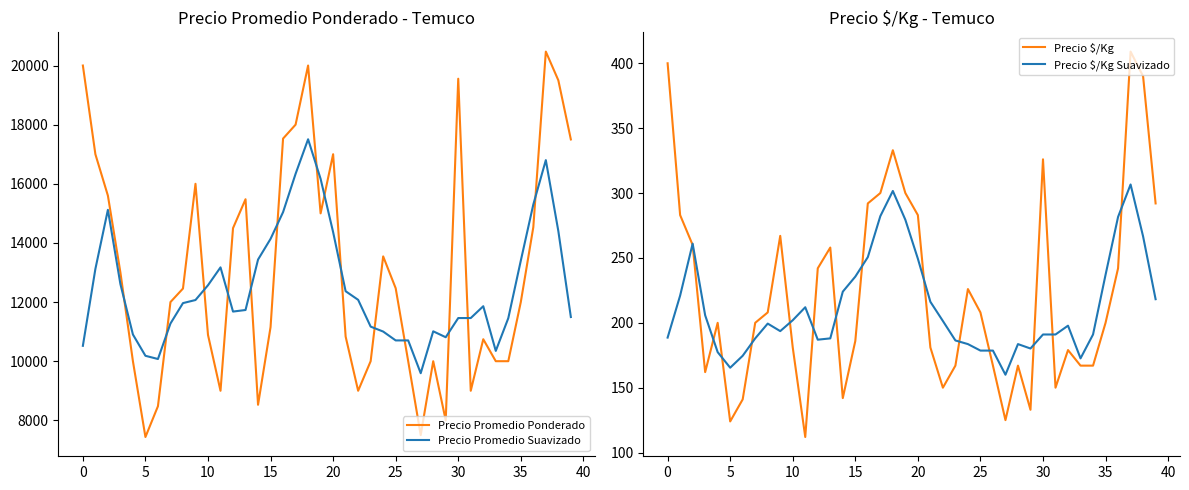

Is it true that Precio Promedio Ponderado equals 5340.4 at 22?

False